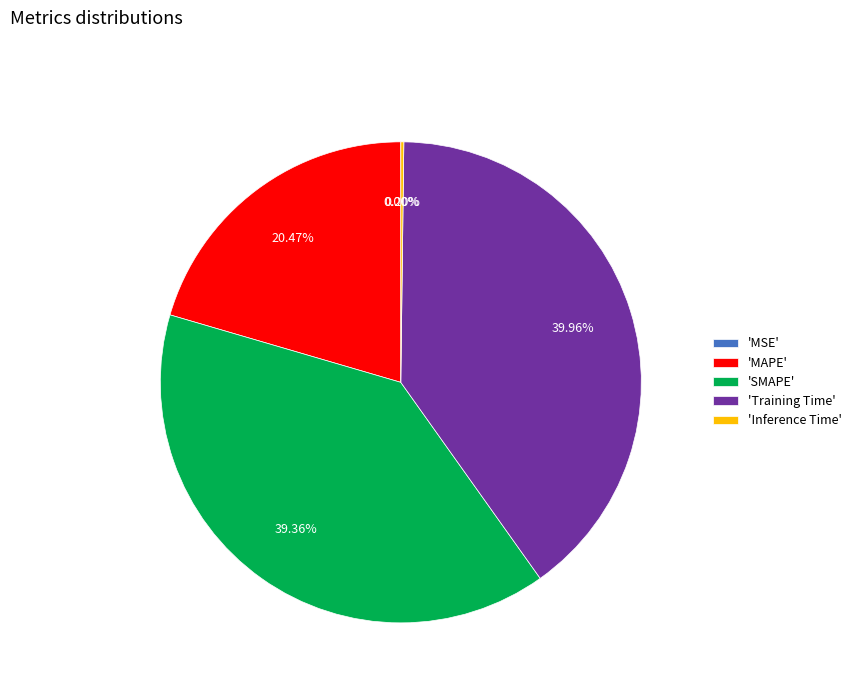

Which slice is the largest?

'Training Time'